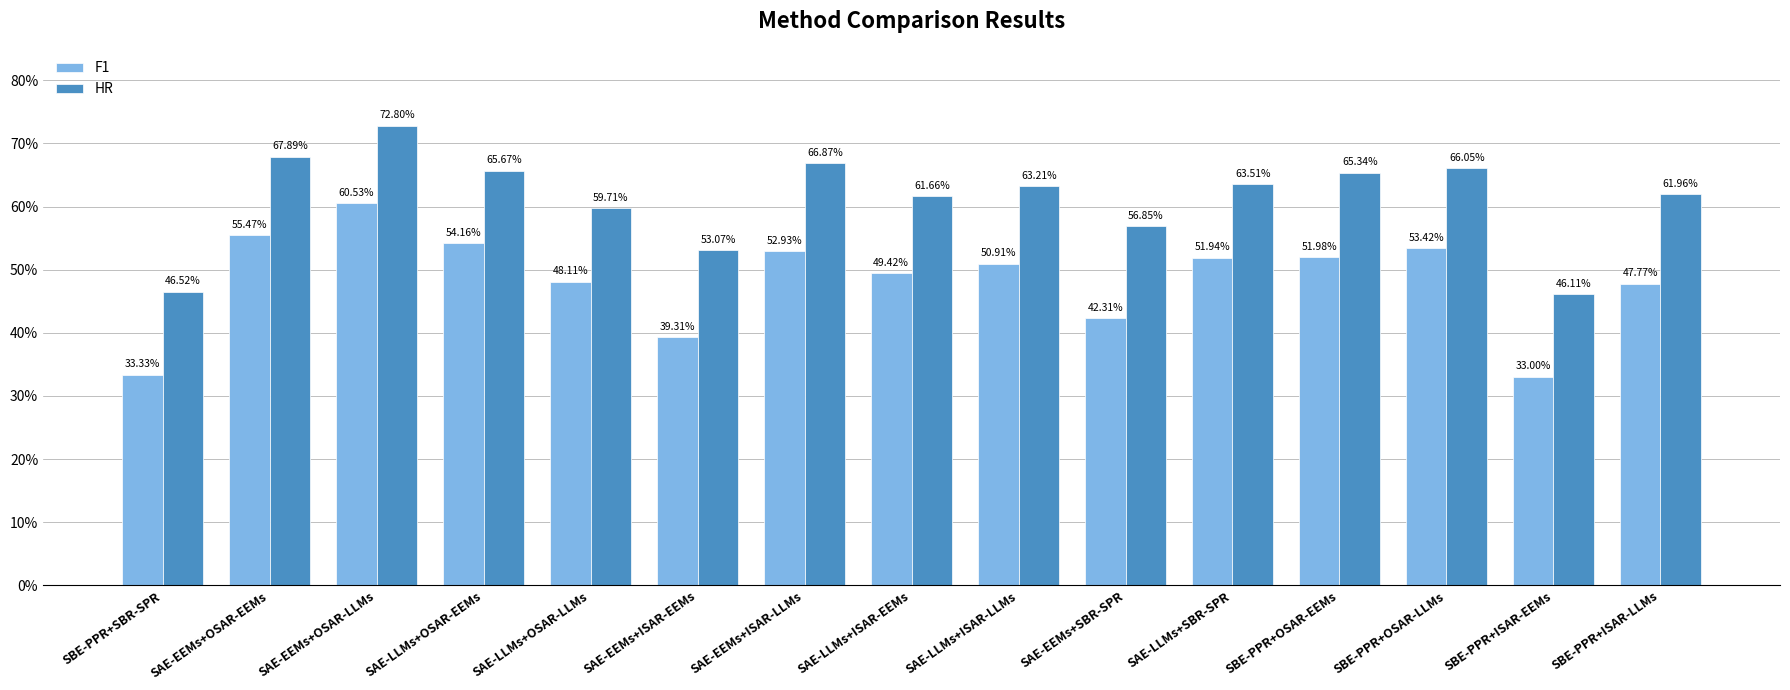

List the series in order of their overall mean, lowest first.

F1, HR